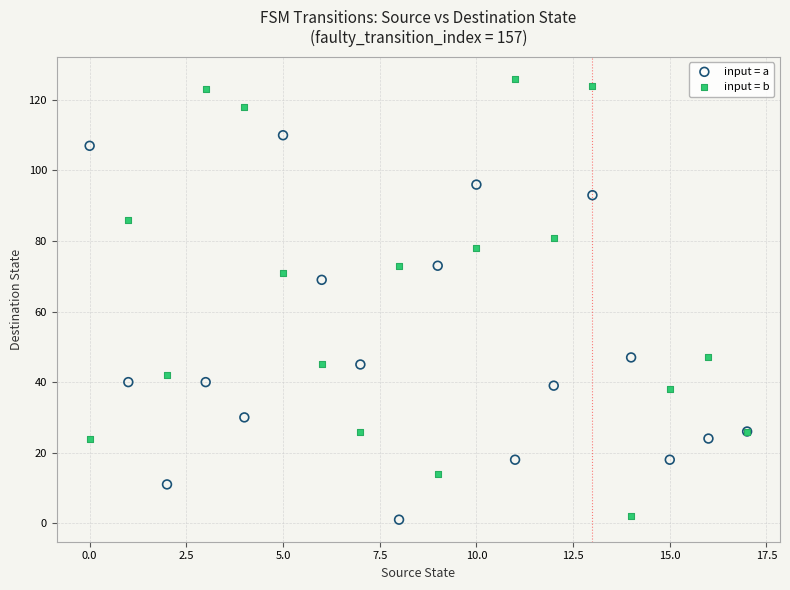

What are all the series names shown in the legend?

input = a, input = b